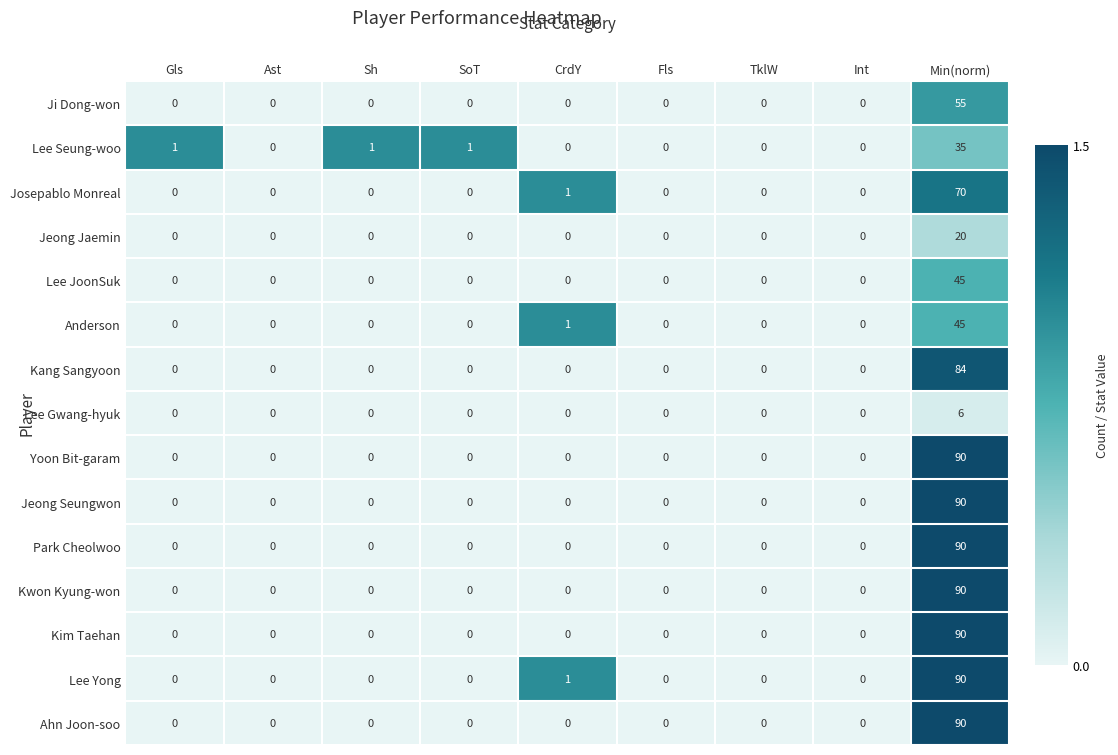

How many categories are shown in the chart?

9